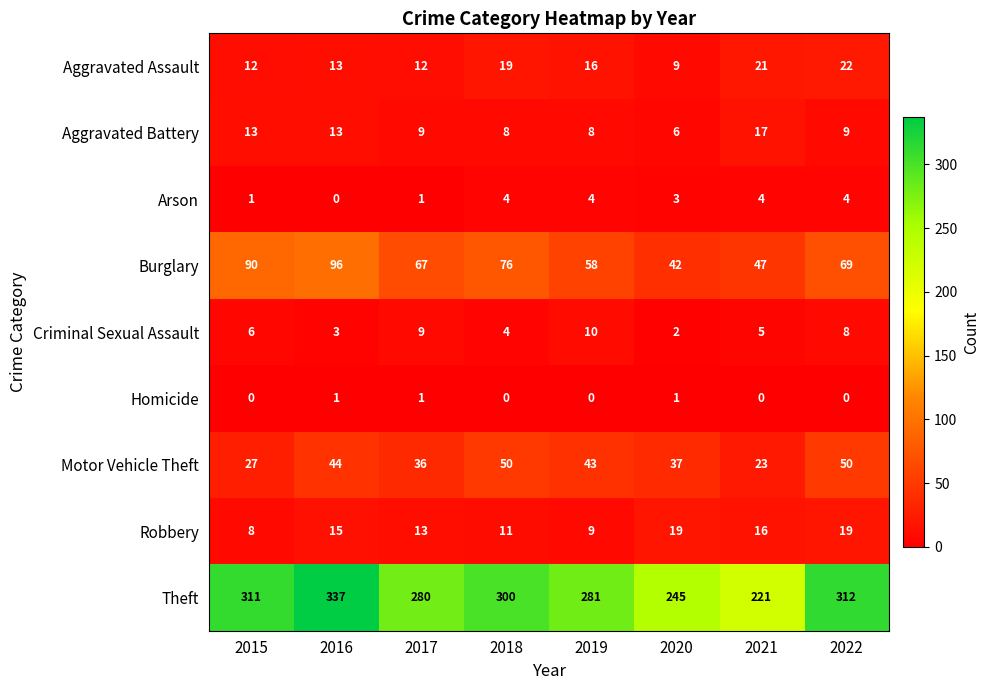

True or false: Theft has a value of 418 at 2015.

False